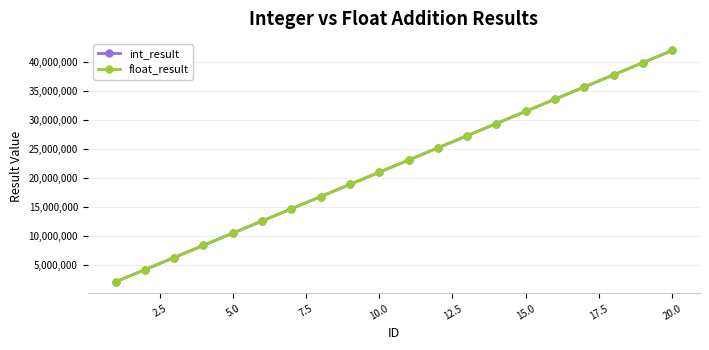

True or false: int_result has more than 2 interior local peaks.

False